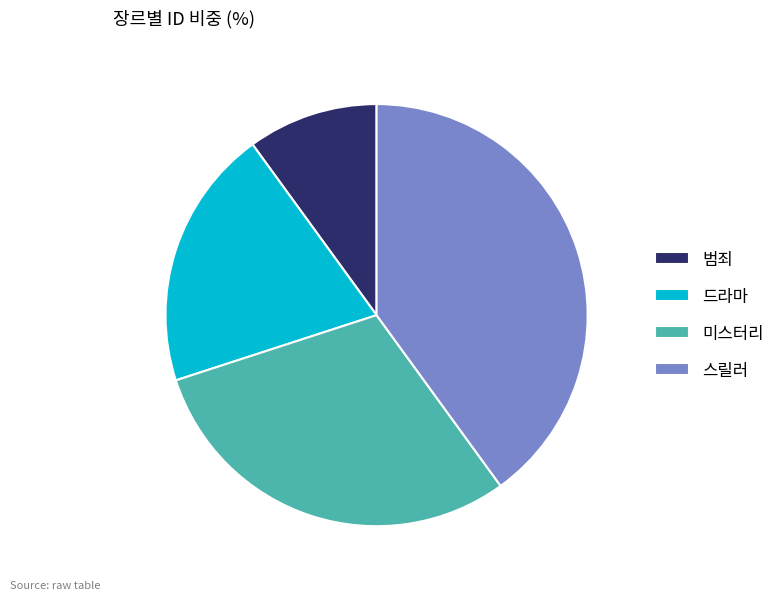

Does 드라마 represent more than half of the total?

No